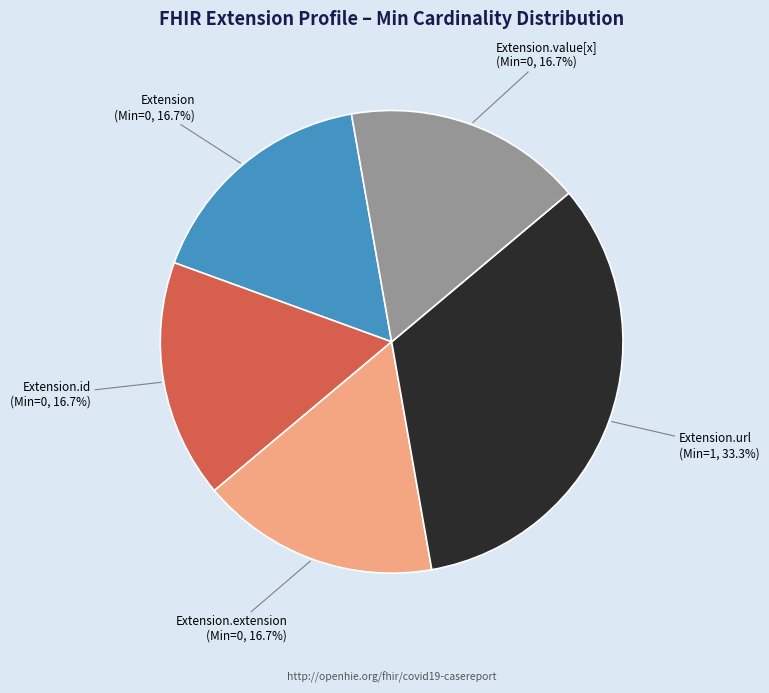

To the nearest percent, what is the difference between the largest and smallest slice percentages?

17%